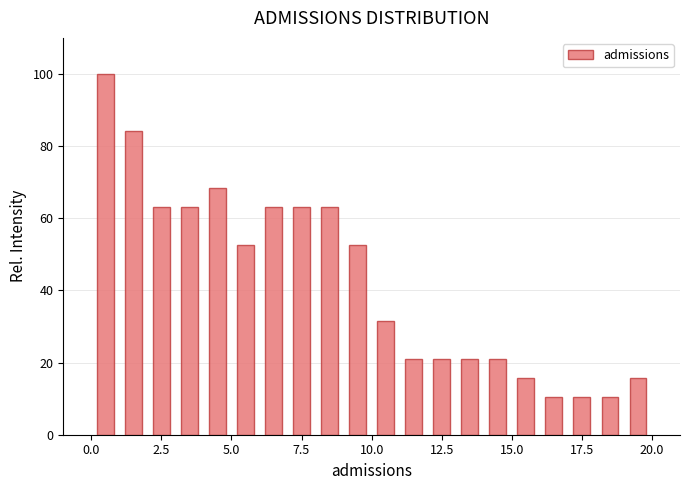

Around what value on the x-axis is the tallest bar? Give the approximate position of its centre, as read against the axis.

0.5